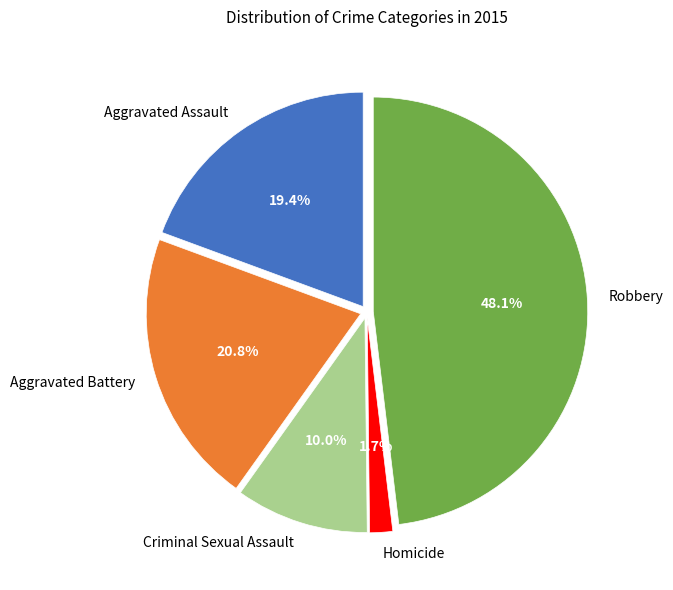

Count the number of slices in the pie.

5